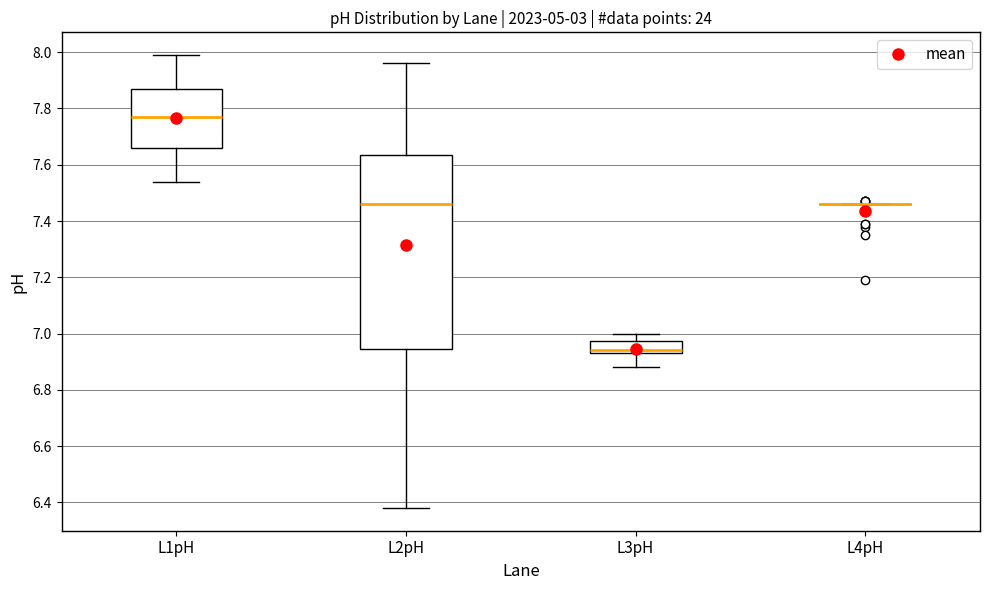

Reading left to right, transcribe this box plot: for each box, give where its median line is, the range the box spans, and where its two whiskers end, as read against the y-axis. The values are not printed on the chart, so give them approximately, as read against the axis.

L1pH: median 7.78, box 7.66 to 7.88, whiskers 7.54 to 8.00
L2pH: median 7.46, box 6.94 to 7.64, whiskers 6.38 to 7.96
L3pH: median 6.94 (just above the box's lower edge), box 6.94 to 6.98, whiskers 6.88 to 7.00
L4pH: box collapsed to a line at 7.46, whiskers 7.46 to 7.46